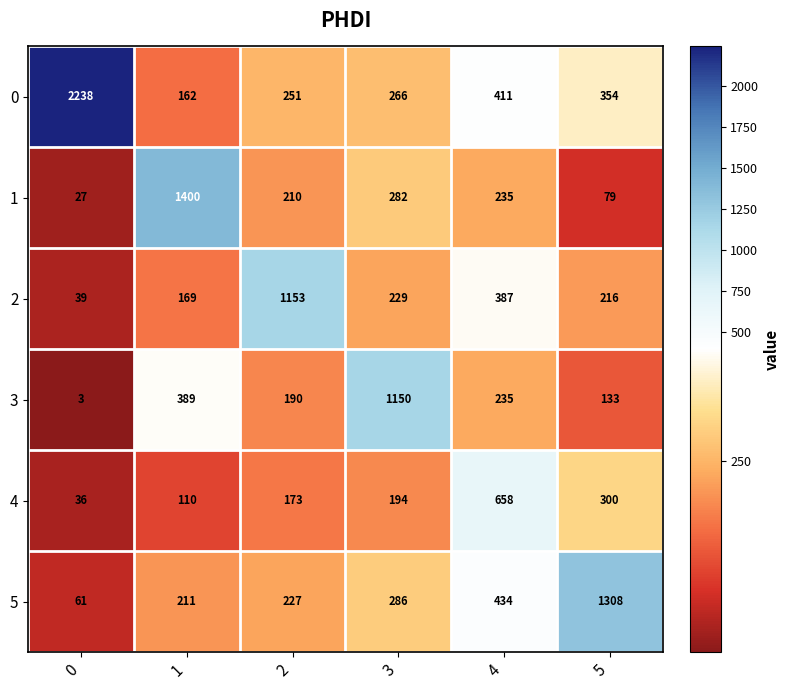

What is the approximate value of 5 at 5, to the nearest 10?

1310